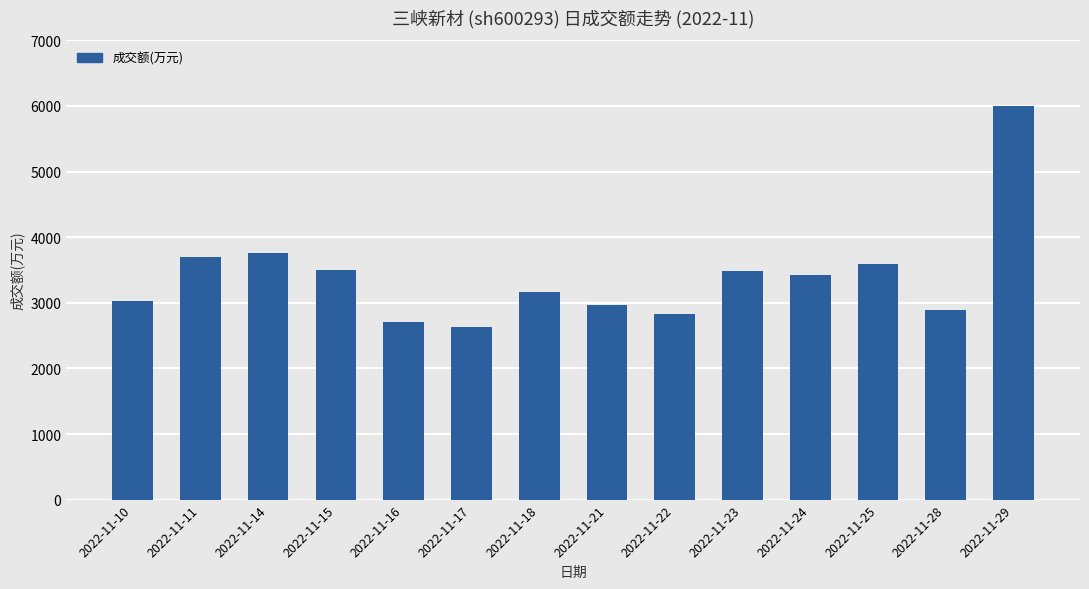

The chart shows a value of 2633 at 2022-11-17. True or false?

True